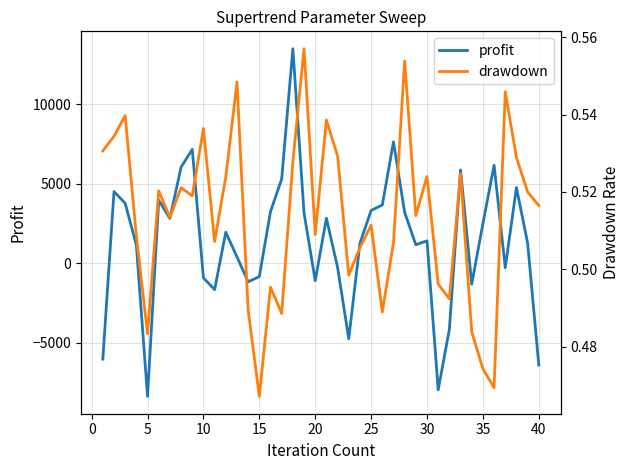

What is the difference between the second highest and second lowest values in the profit series?

15590